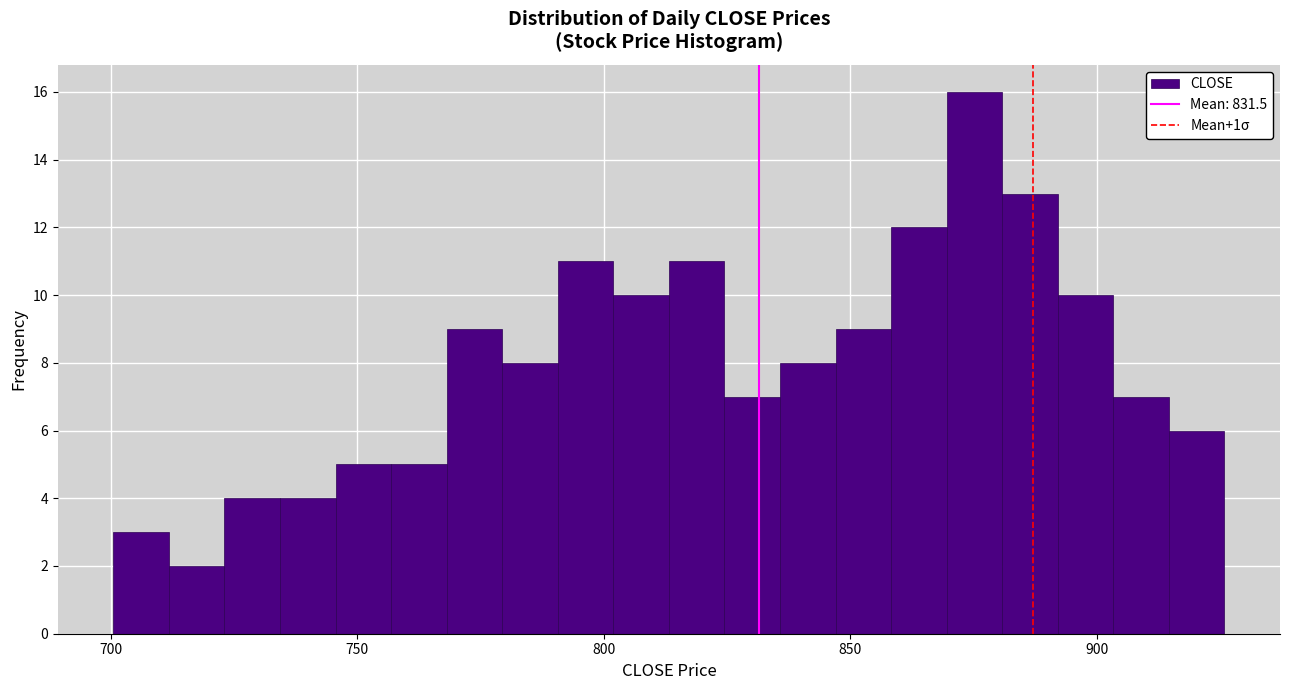

Read against the x-axis, roughly where is the centre of the tallest bar?

875